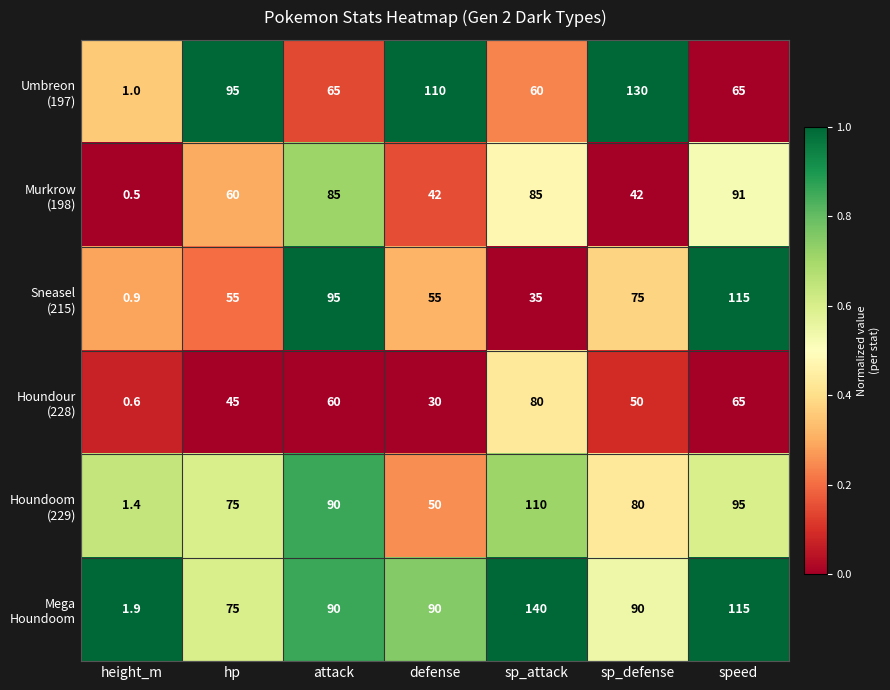

At which category is the sum across all series the highest?

speed